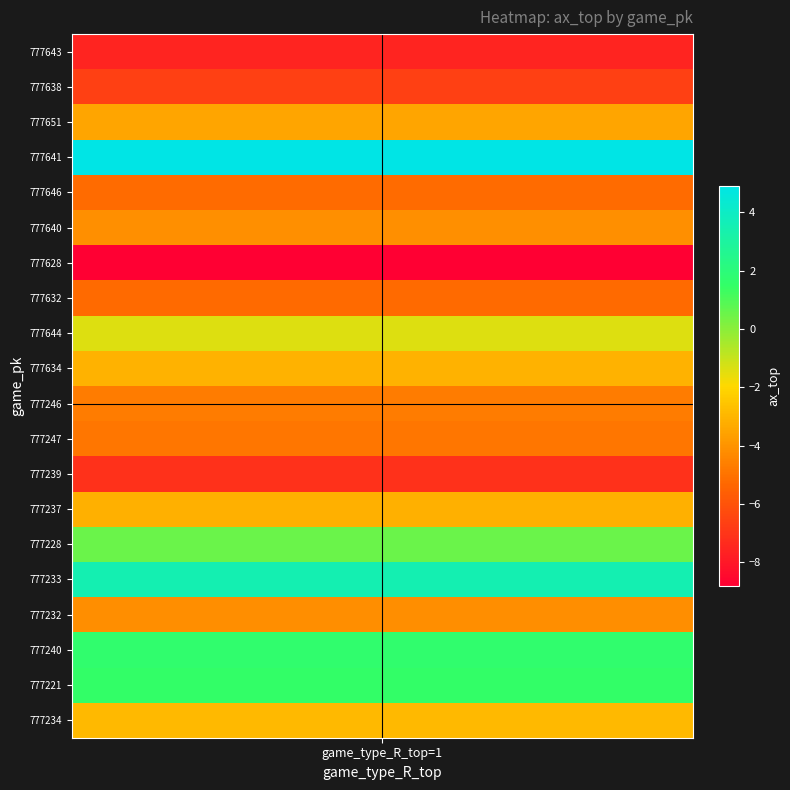

Where does the data first go above -3?

777641